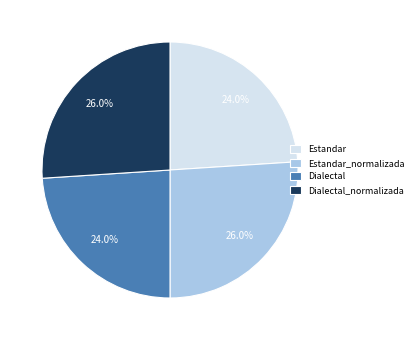

Count the number of slices in the pie.

4